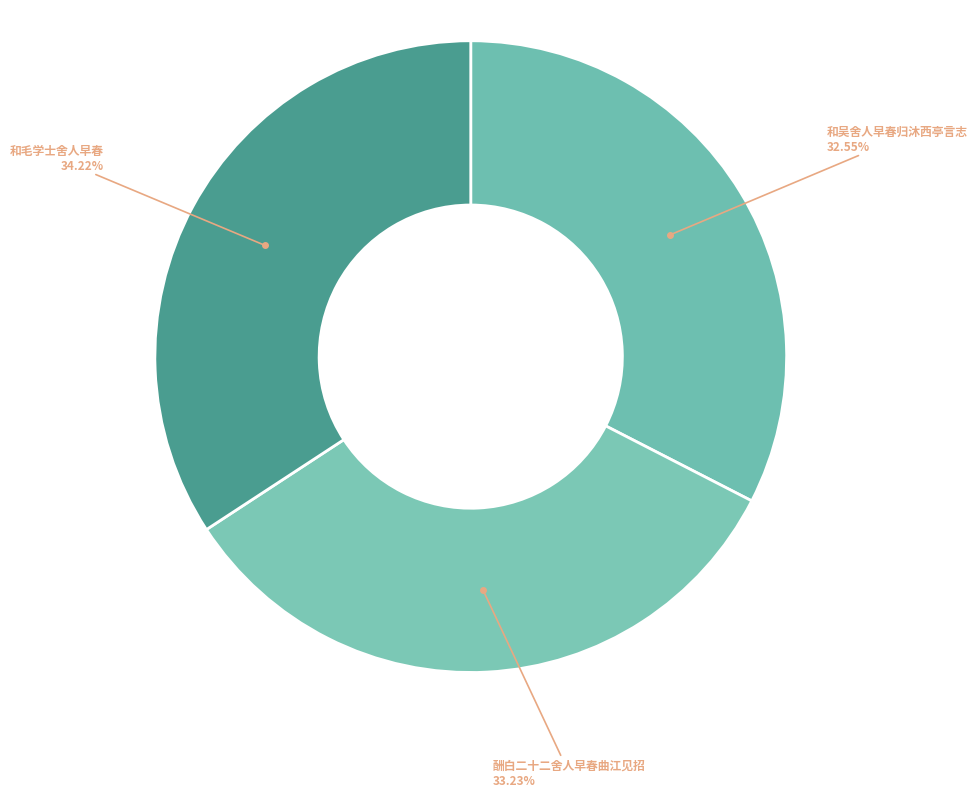

How many slices are in this pie chart?

3